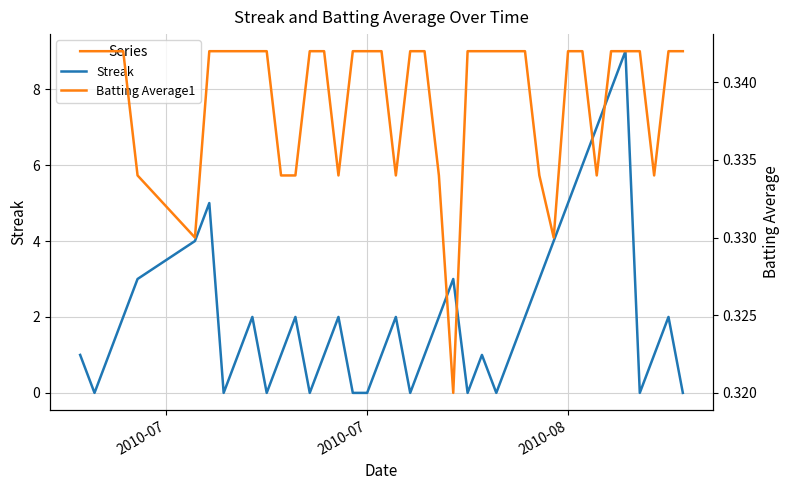

What is the highest value of the Streak series?

9